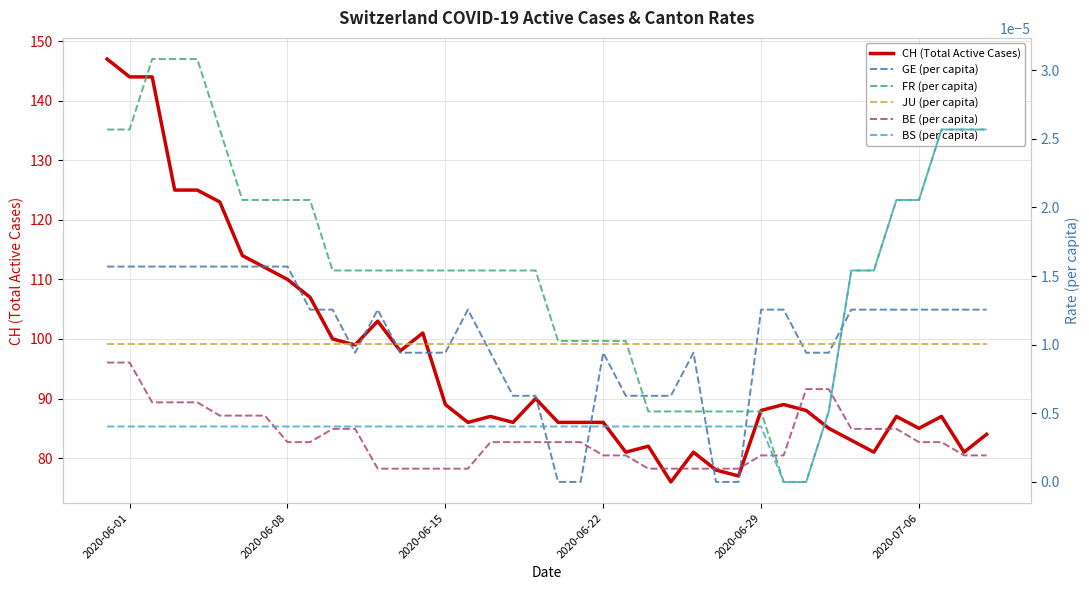

The value of CH (Total Active Cases) at 2020-06-01 is 144. True or false?

True